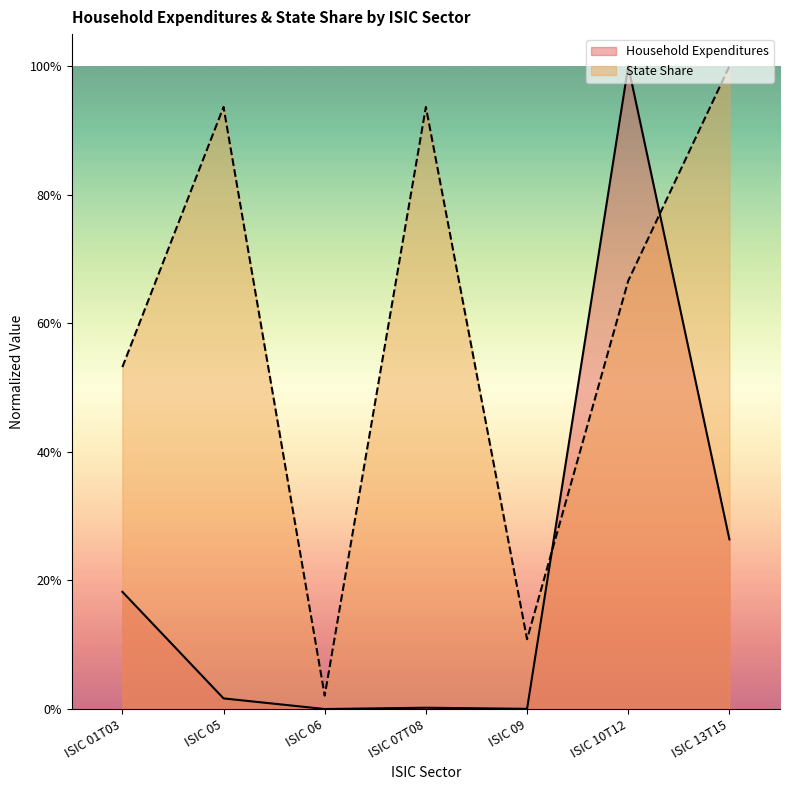

How many interior local valleys does the Household Expenditures series have?

2